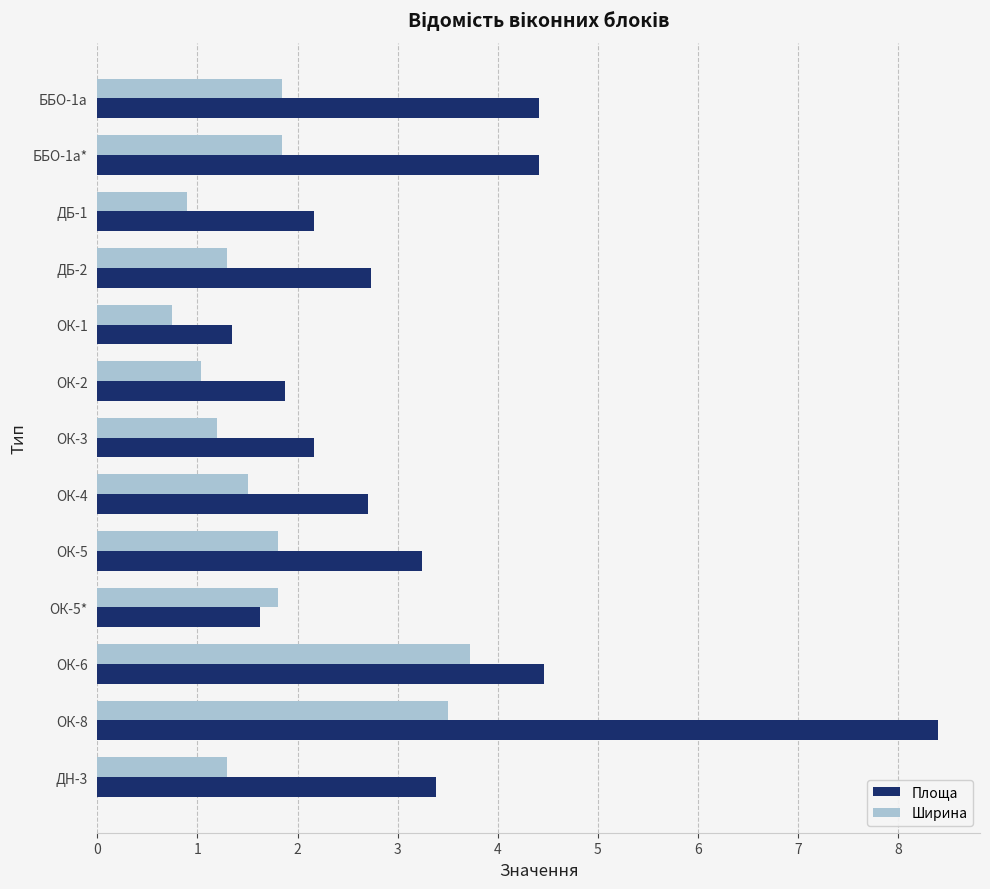

What is the average value of the Площа series?

3.3